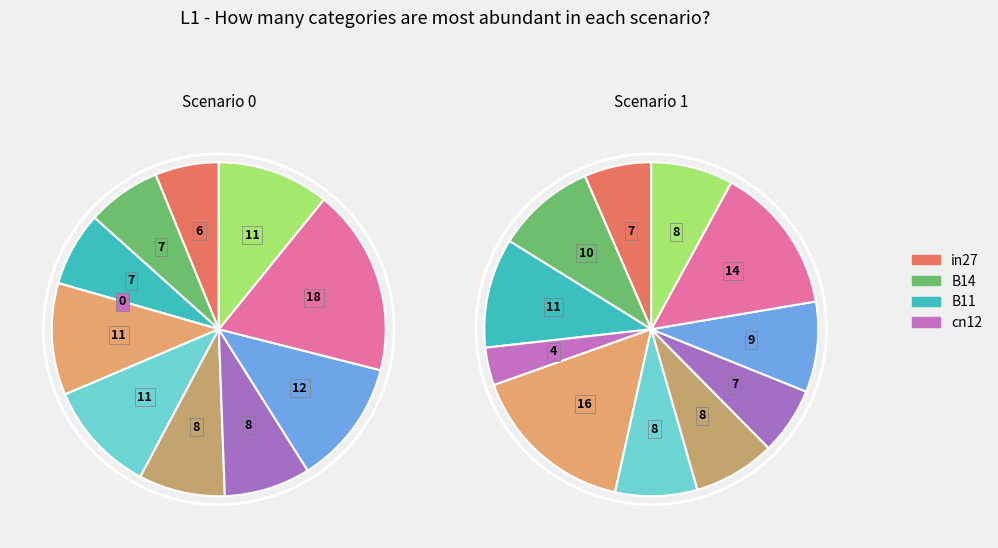

Is B33 the majority of the pie?

No